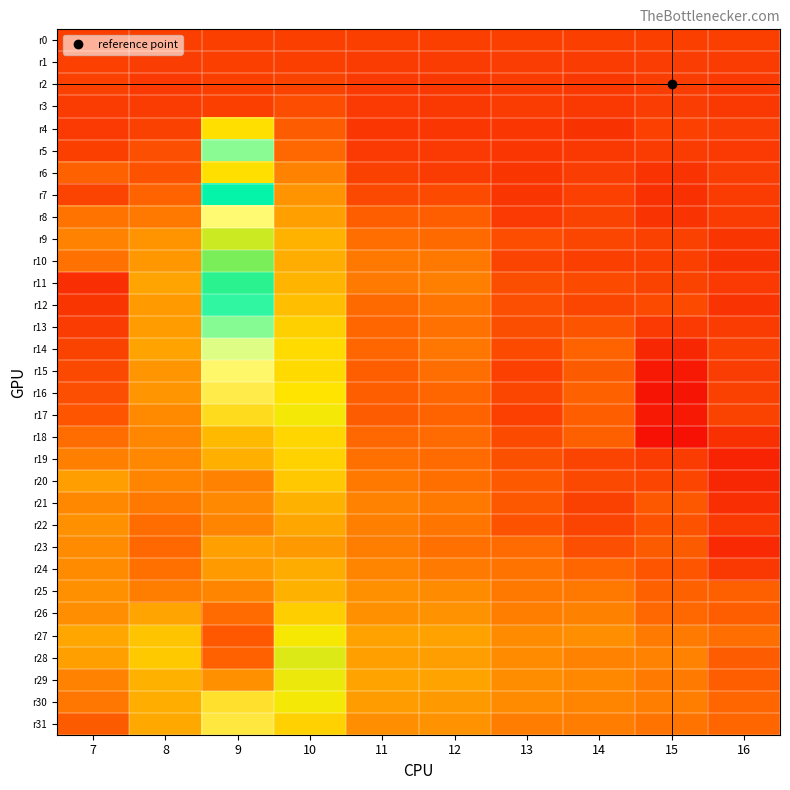

What is the total value across all series at 11?

3.7